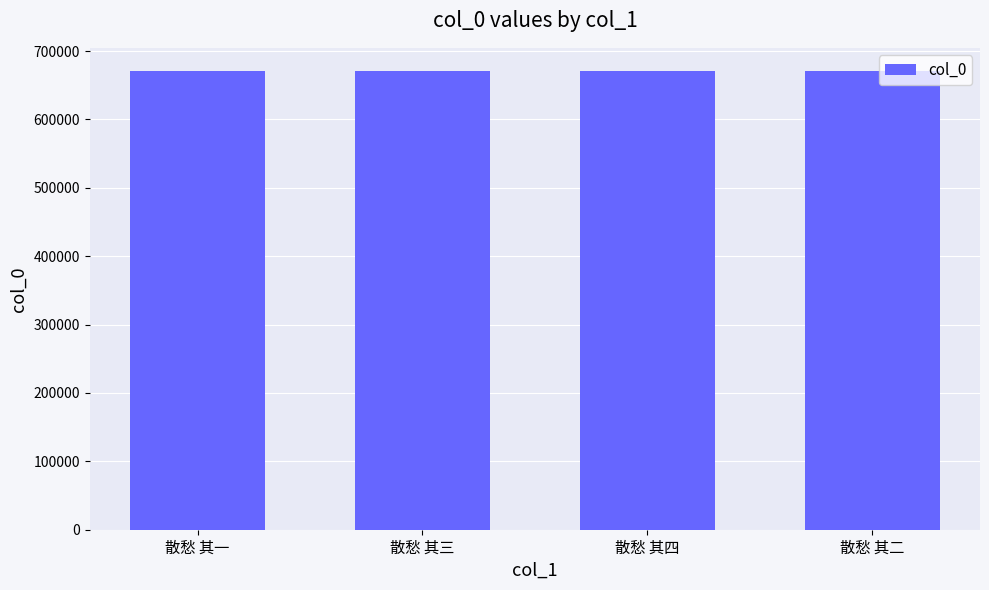

Is it true that the value at 散愁 其一 is 671202?

True